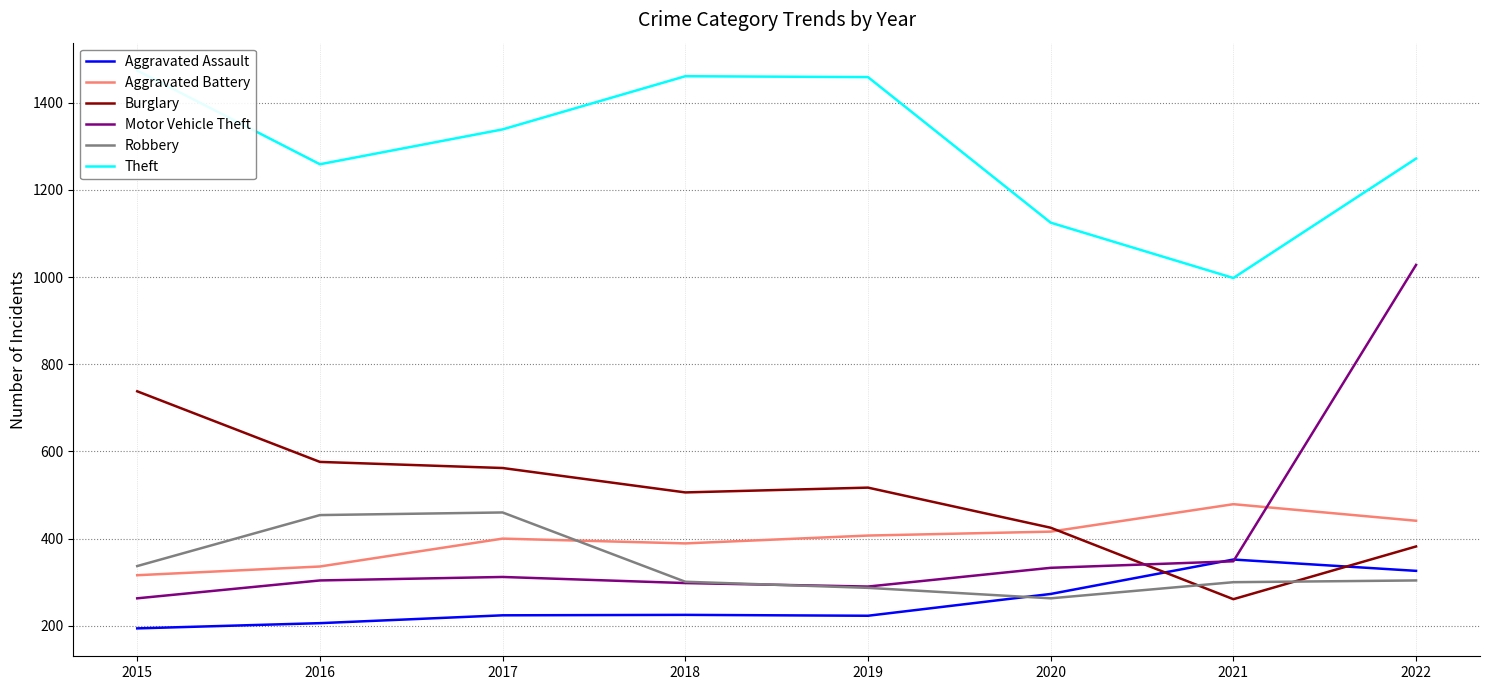

What is the smallest value displayed?

194